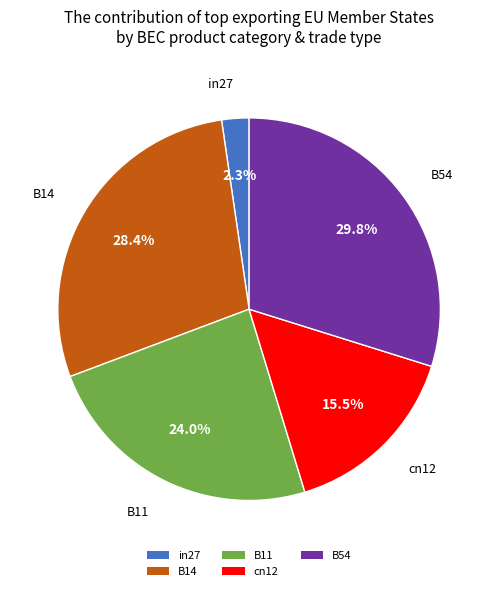

How many slices are in this pie chart?

5